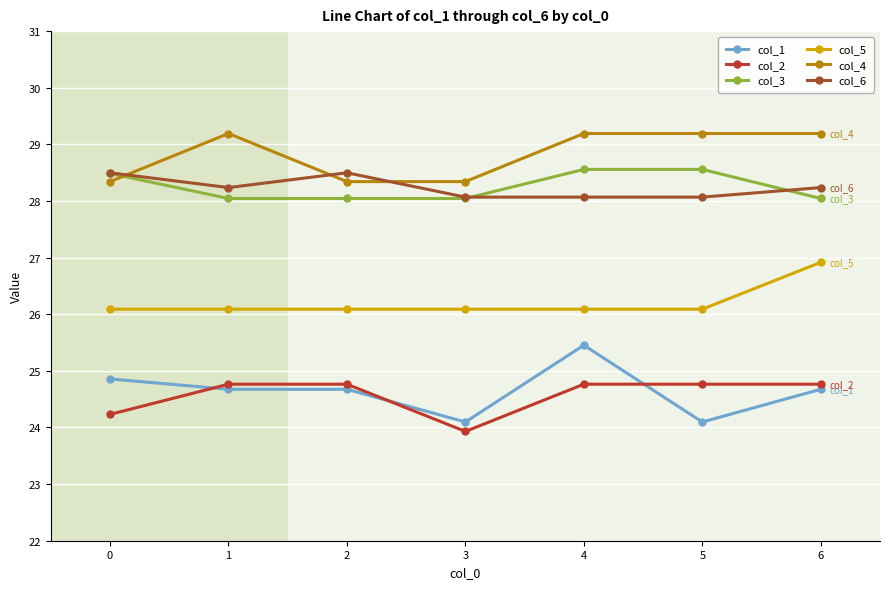

Reading left to right, list all the values displayed in this chart.

col_1: 0=24.9	1=24.7	2=24.7	3=24.1	4=25.5	5=24.1	6=24.7
col_2: 0=24.2	1=24.8	2=24.8	3=23.9	4=24.8	5=24.8	6=24.8
col_3: 0=28.5	1=28.0	2=28.0	3=28.0	4=28.6	5=28.6	6=28.0
col_5: 0=26.1	1=26.1	2=26.1	3=26.1	4=26.1	5=26.1	6=26.9
col_4: 0=28.3	1=29.2	2=28.3	3=28.3	4=29.2	5=29.2	6=29.2
col_6: 0=28.5	1=28.2	2=28.5	3=28.1	4=28.1	5=28.1	6=28.2